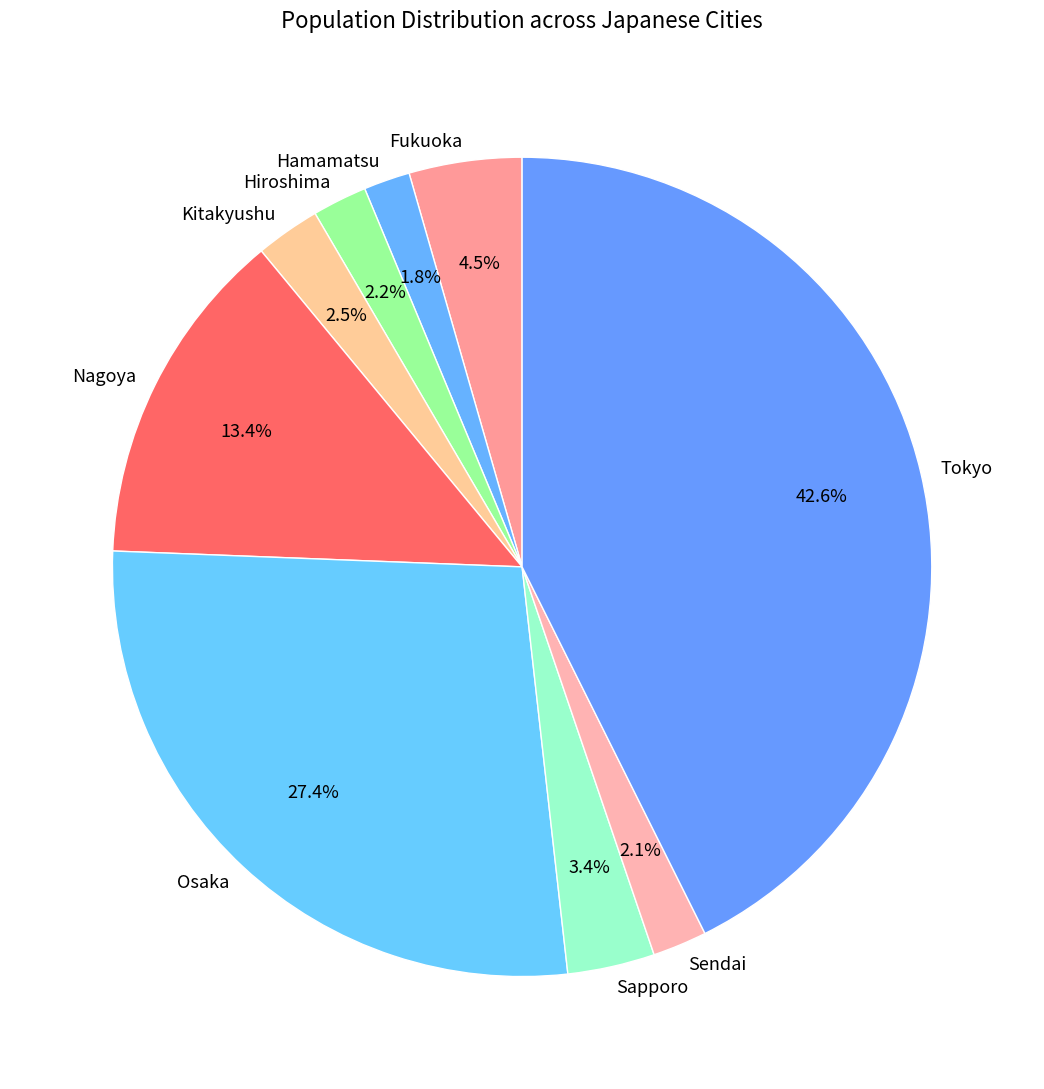

What is the ratio of the value at Nagoya to the value at Fukuoka?

3.0